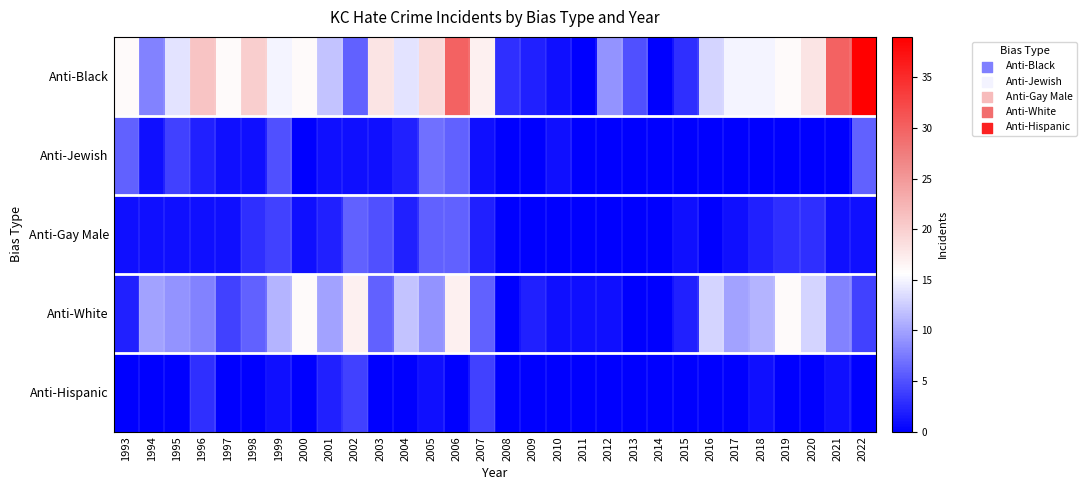

Which series has the largest total across all categories?

Anti-Black